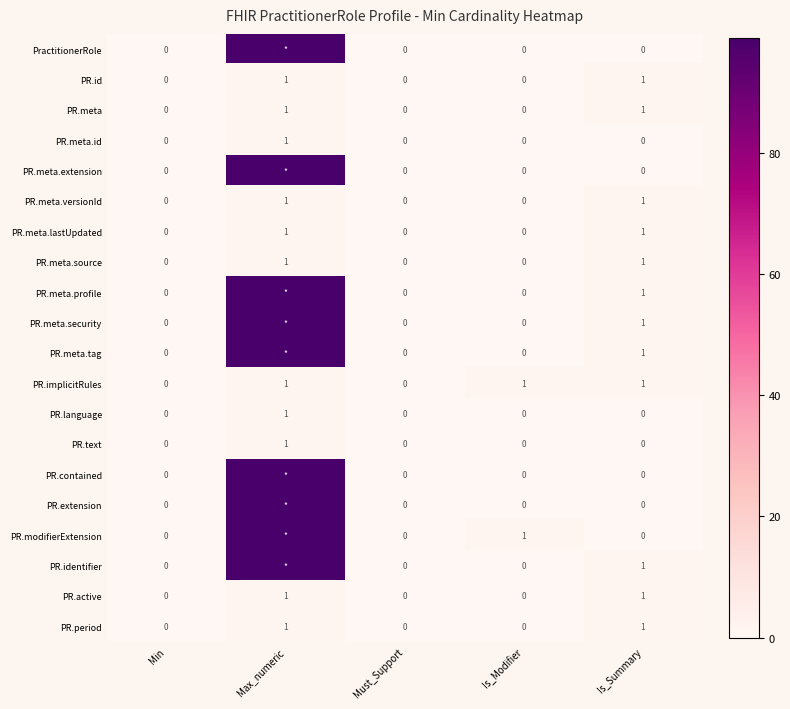

Count the PR.text values in the range 0 to 1.

5